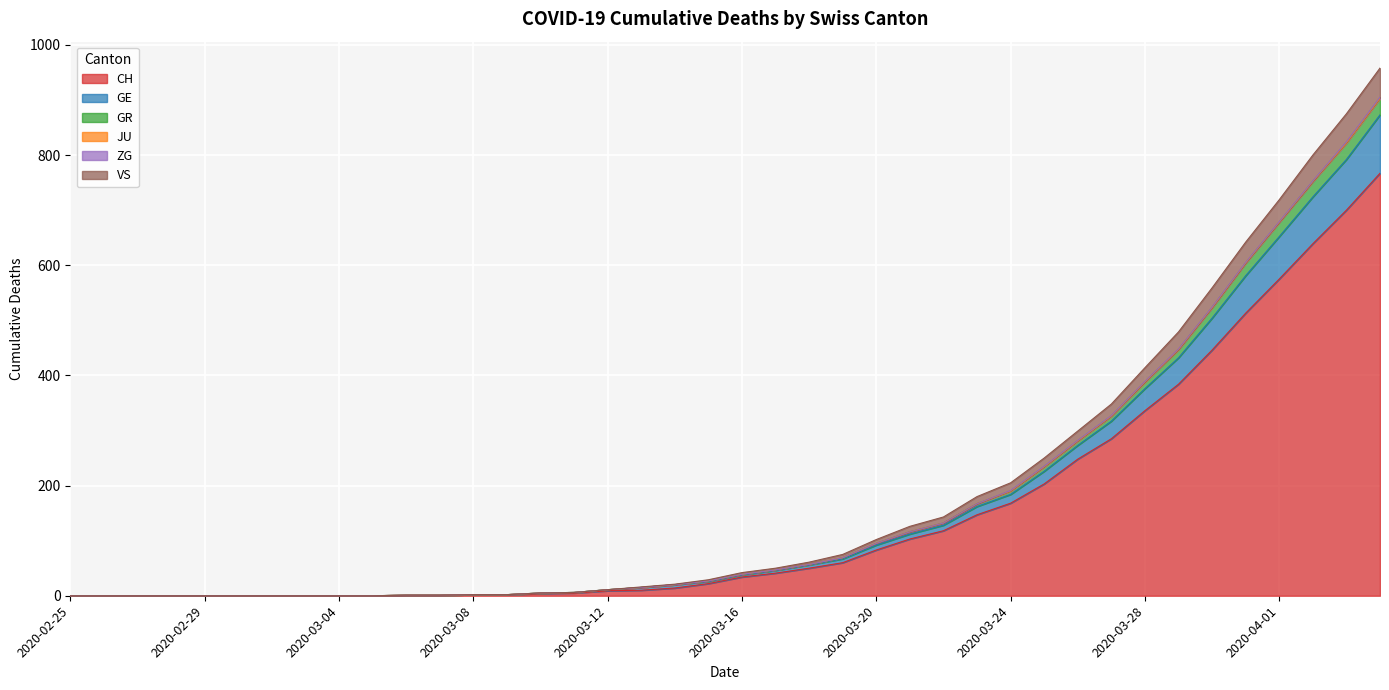

The GE series shows 0 at 2020-03-05. True or false?

True